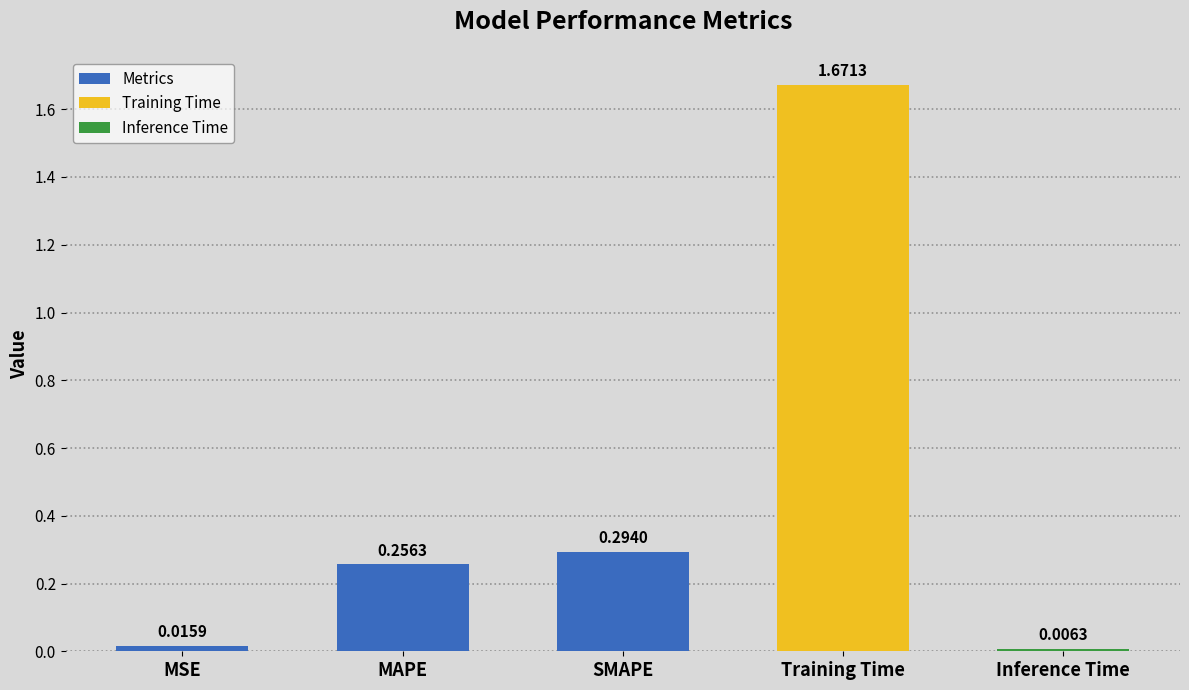

Which has a higher value, MSE or SMAPE?

SMAPE